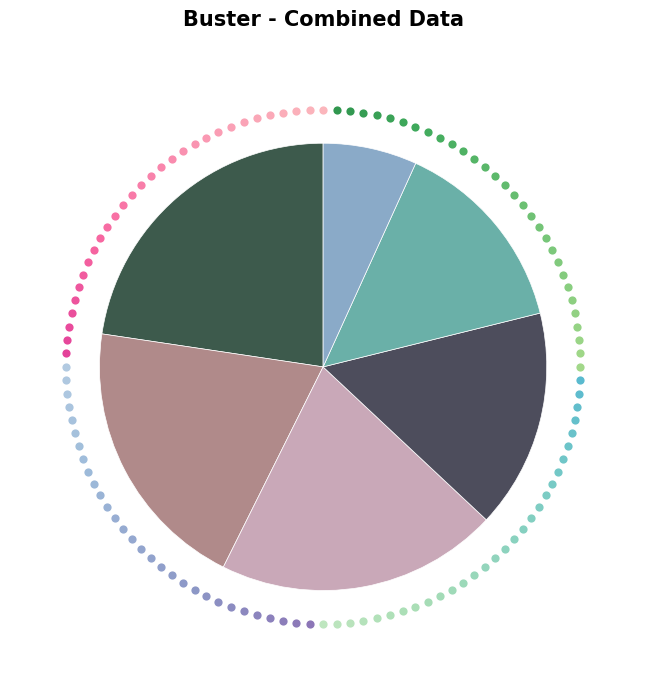

To the nearest percent, what percentage of the pie is Product 1?

23%